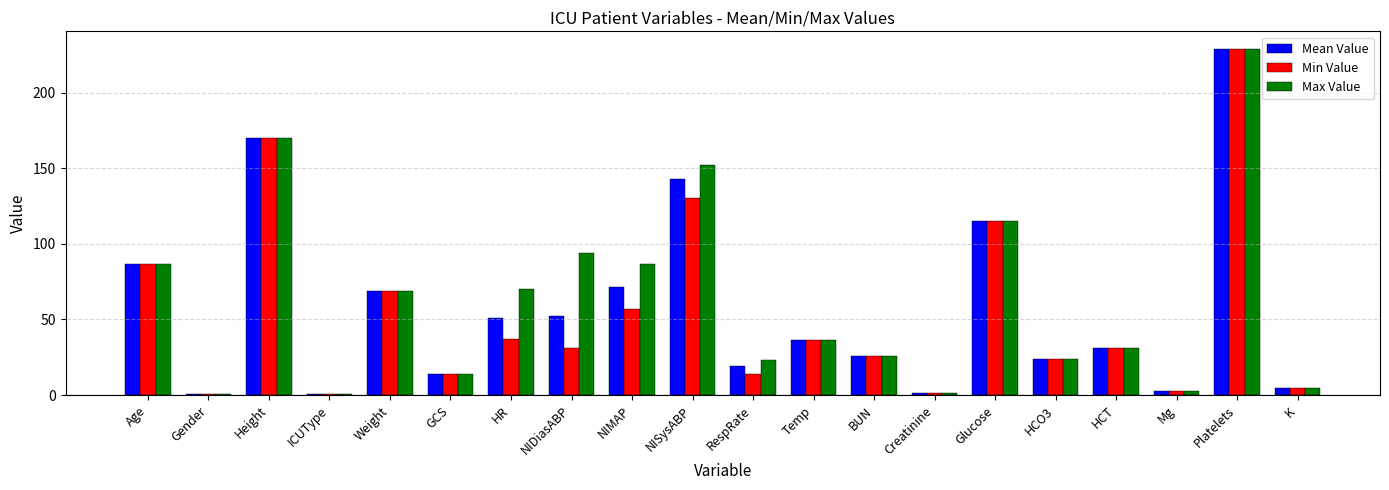

At which category is the sum across all series the highest?

Platelets